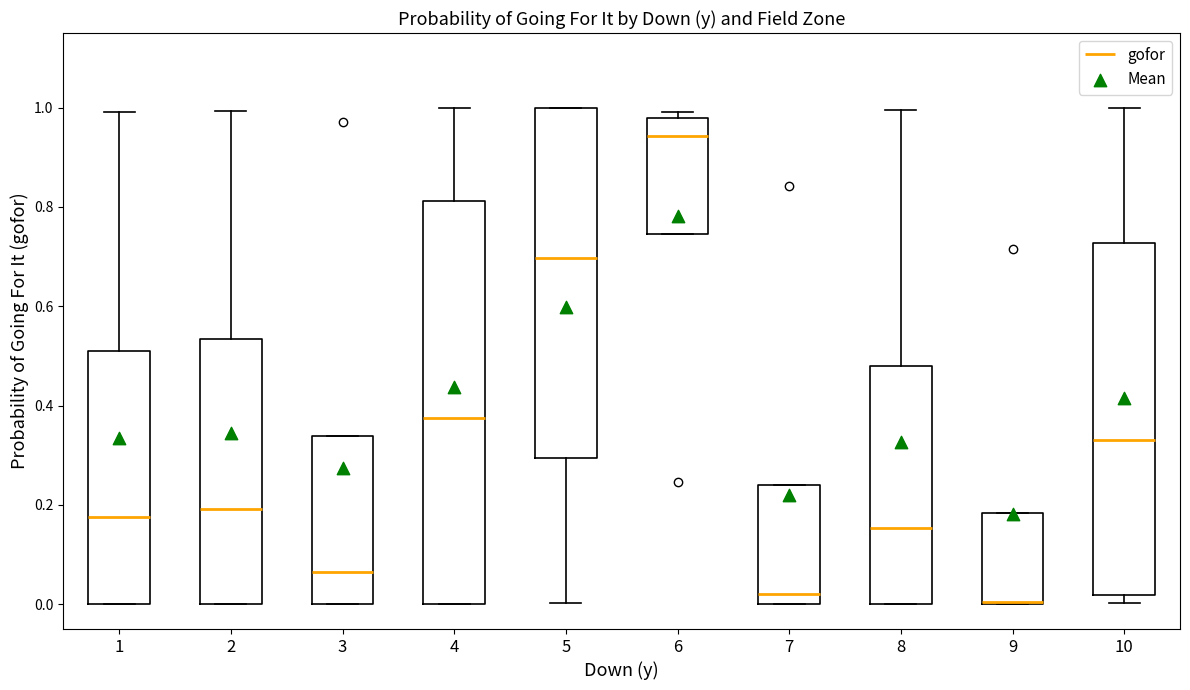

Reading left to right, read every box against the y-axis: the position of its median line, the range the box covers, and the ends of its whiskers. The values are not printed on the chart, so give them approximately, as read against the axis.

1: median 0.18, box 0.00 to 0.52, whiskers 0.00 to 1.00
2: median 0.20, box 0.00 to 0.54, whiskers 0.00 to 1.00
3: median 0.06, box 0.00 to 0.34, whiskers 0.00 to 0.34
4: median 0.38, box 0.00 to 0.82, whiskers 0.00 to 1.00
5: median 0.70, box 0.30 to 1.00, whiskers 0.00 to 1.00
6: median 0.94, box 0.74 to 0.98, whiskers 0.74 to 1.00
7: median 0.02, box 0.00 to 0.24, whiskers 0.00 to 0.24
8: median 0.16, box 0.00 to 0.48, whiskers 0.00 to 1.00
9: median 0.00 (drawn on the box's lower edge), box 0.00 to 0.18, whiskers 0.00 to 0.18
10: median 0.34, box 0.02 to 0.72, whiskers 0.00 to 1.00